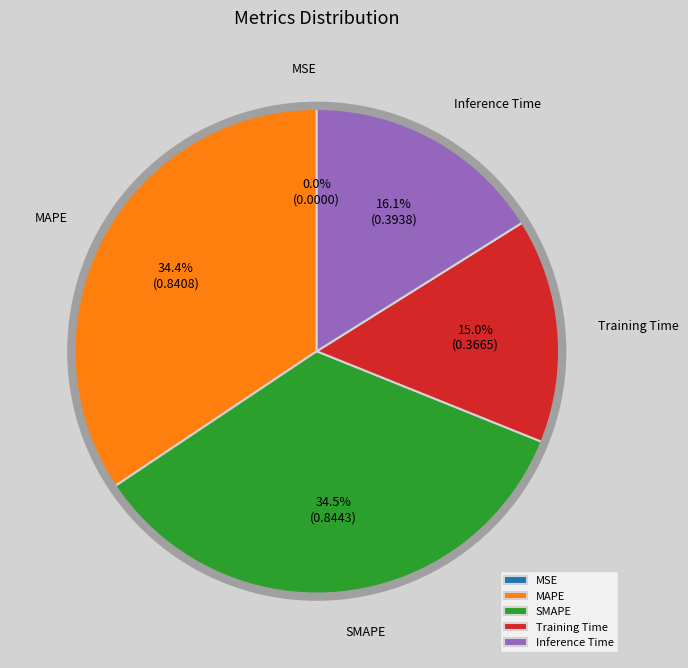

How much of the chart is everything except Training Time?

85.0%